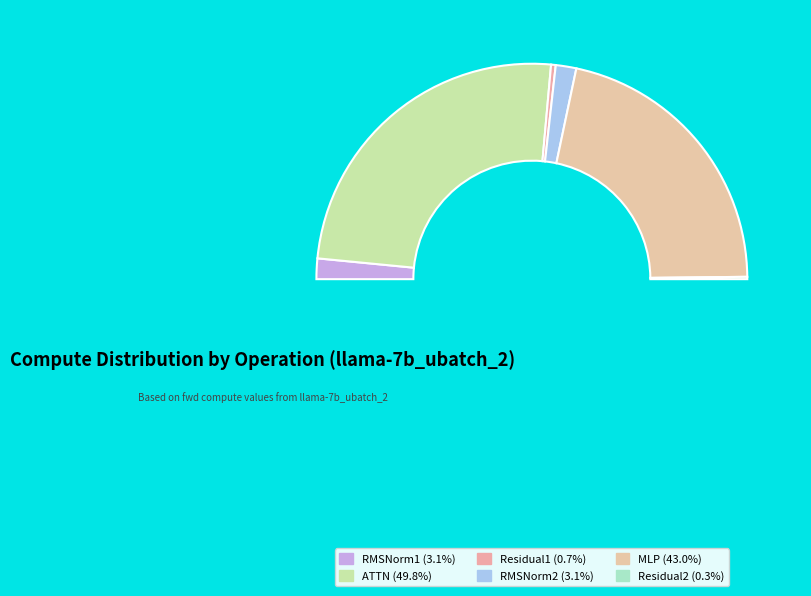

What portion of the pie excludes RMSNorm2?

96.9%